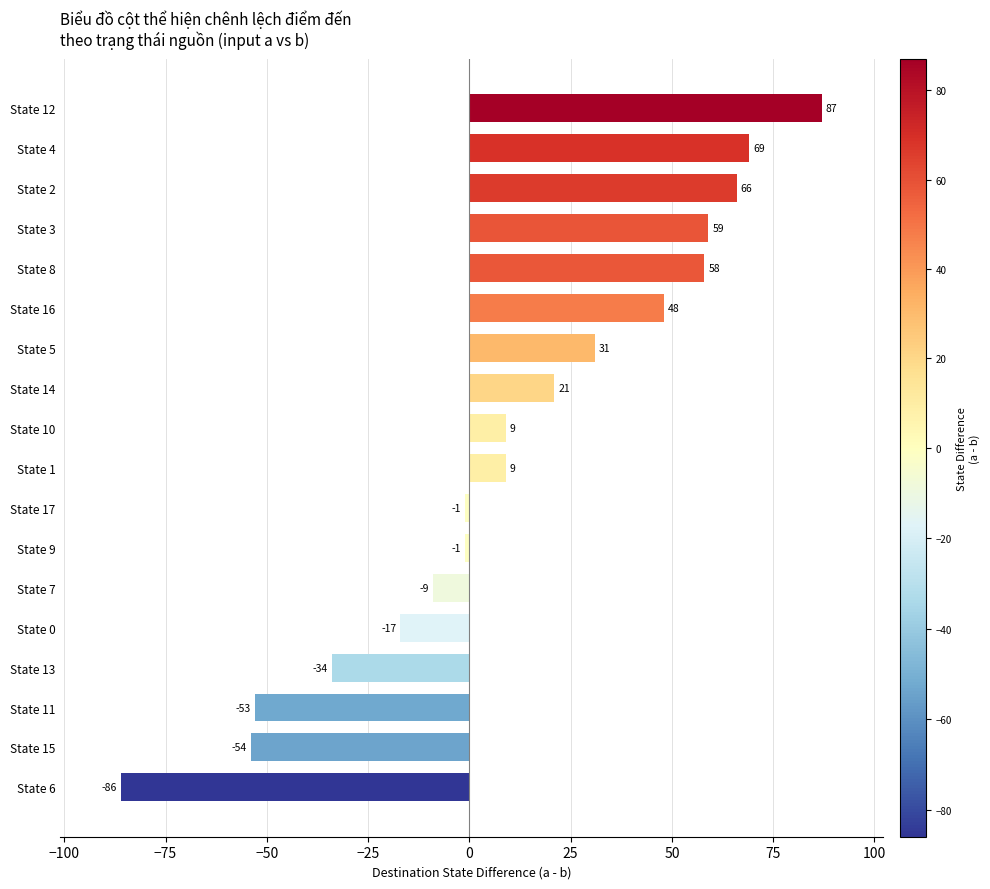

Are the bars horizontal?

Yes